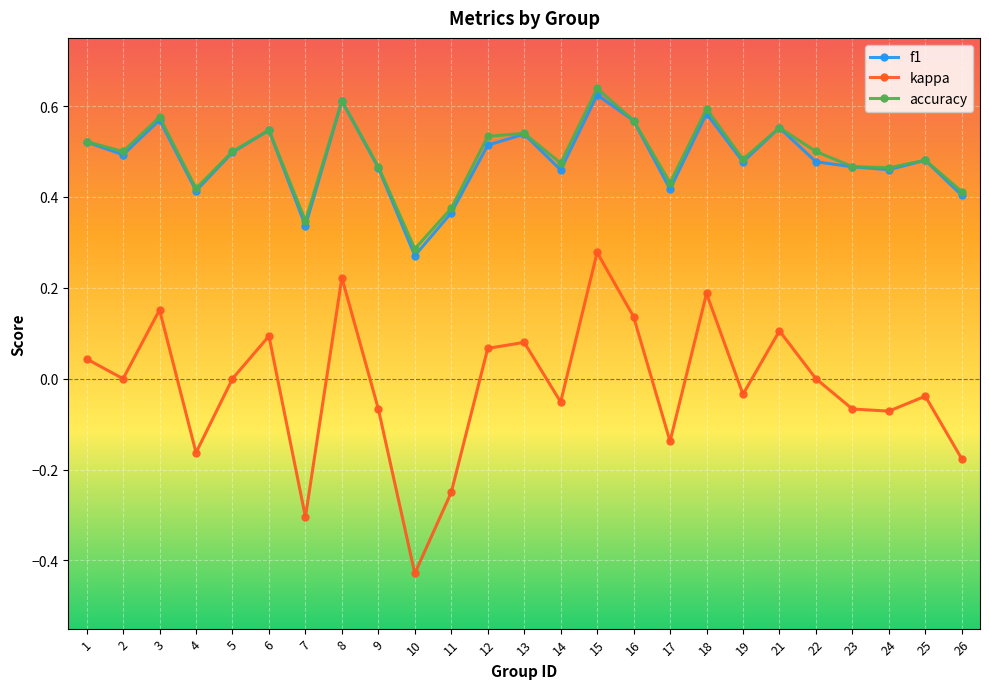

The accuracy series shows 0.5 at 9. True or false?

True